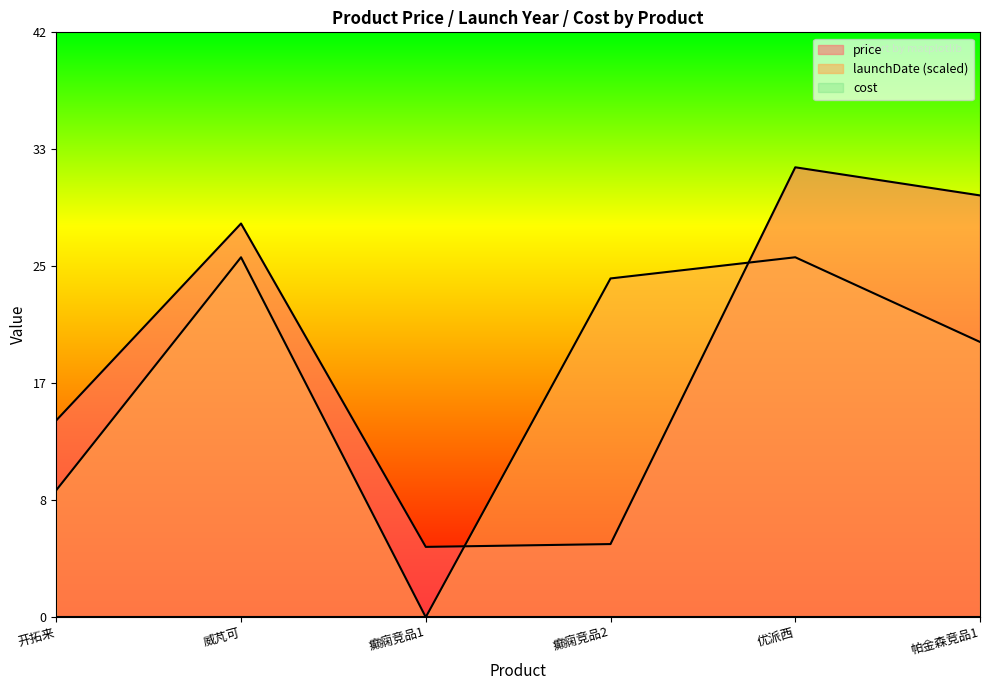

Is it true that price equals 14.0 at 开拓来?

True